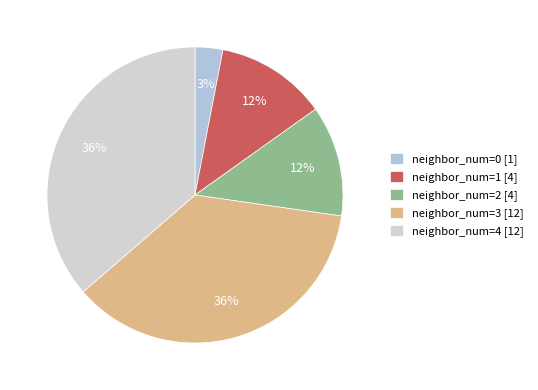

What percentage is NOT represented by neighbor_num=1?

87.9%